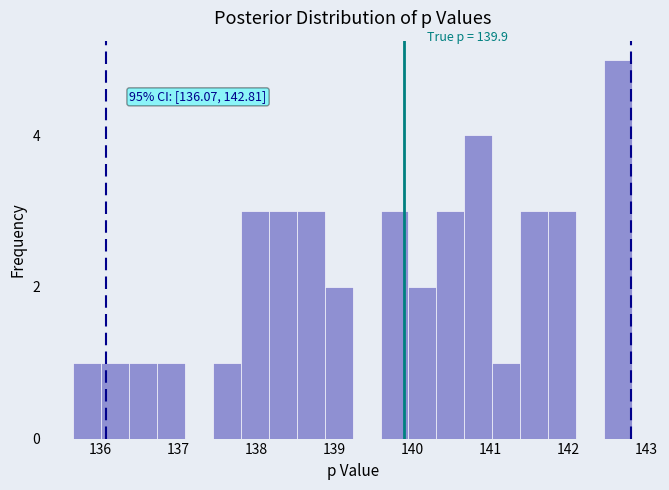

Around what value on the x-axis is the tallest bar? Give the approximate position of its centre, as read against the axis.

142.6